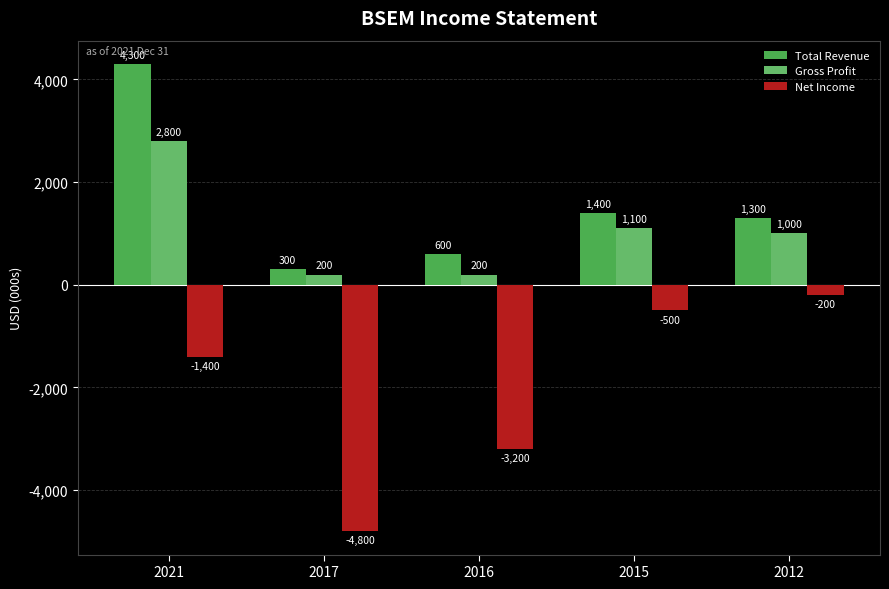

Where is Gross Profit nearest to the value 1500?

2015